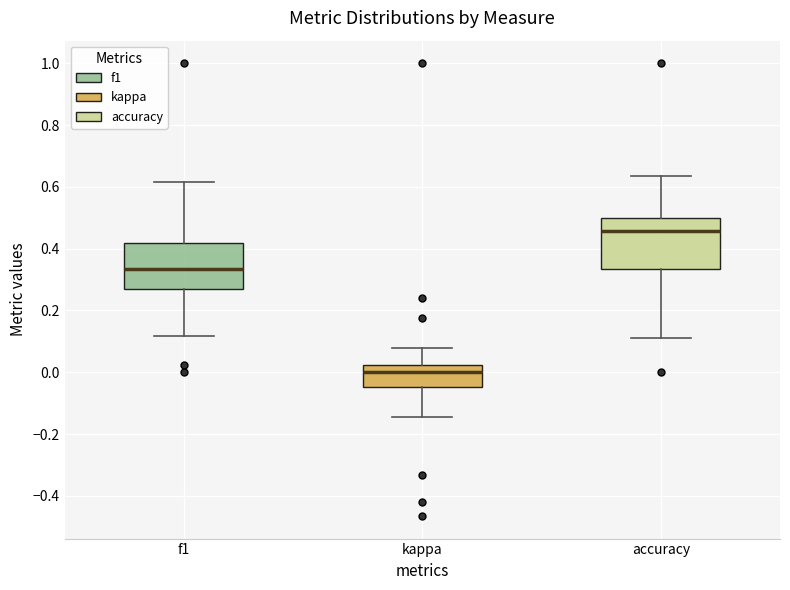

Which box has the highest median line?

accuracy